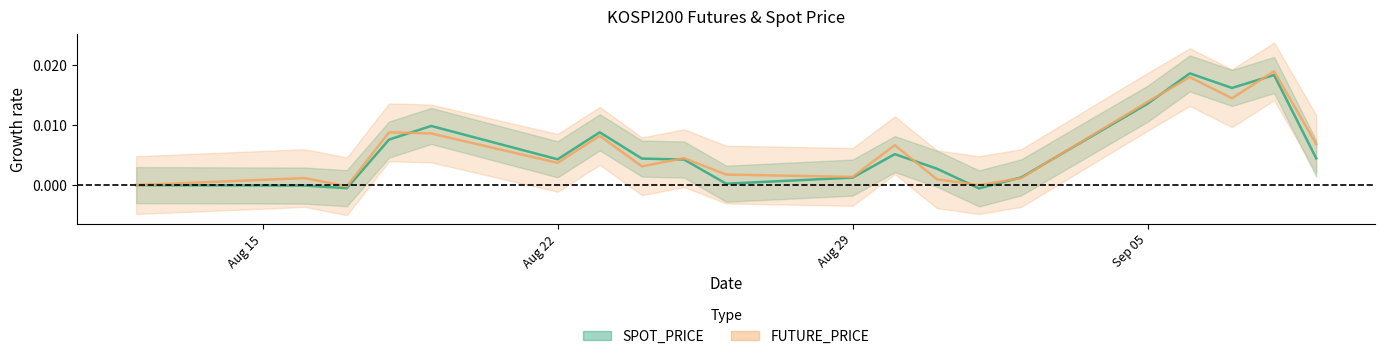

At which category does the chart reach its peak across all series?

2016-09-08